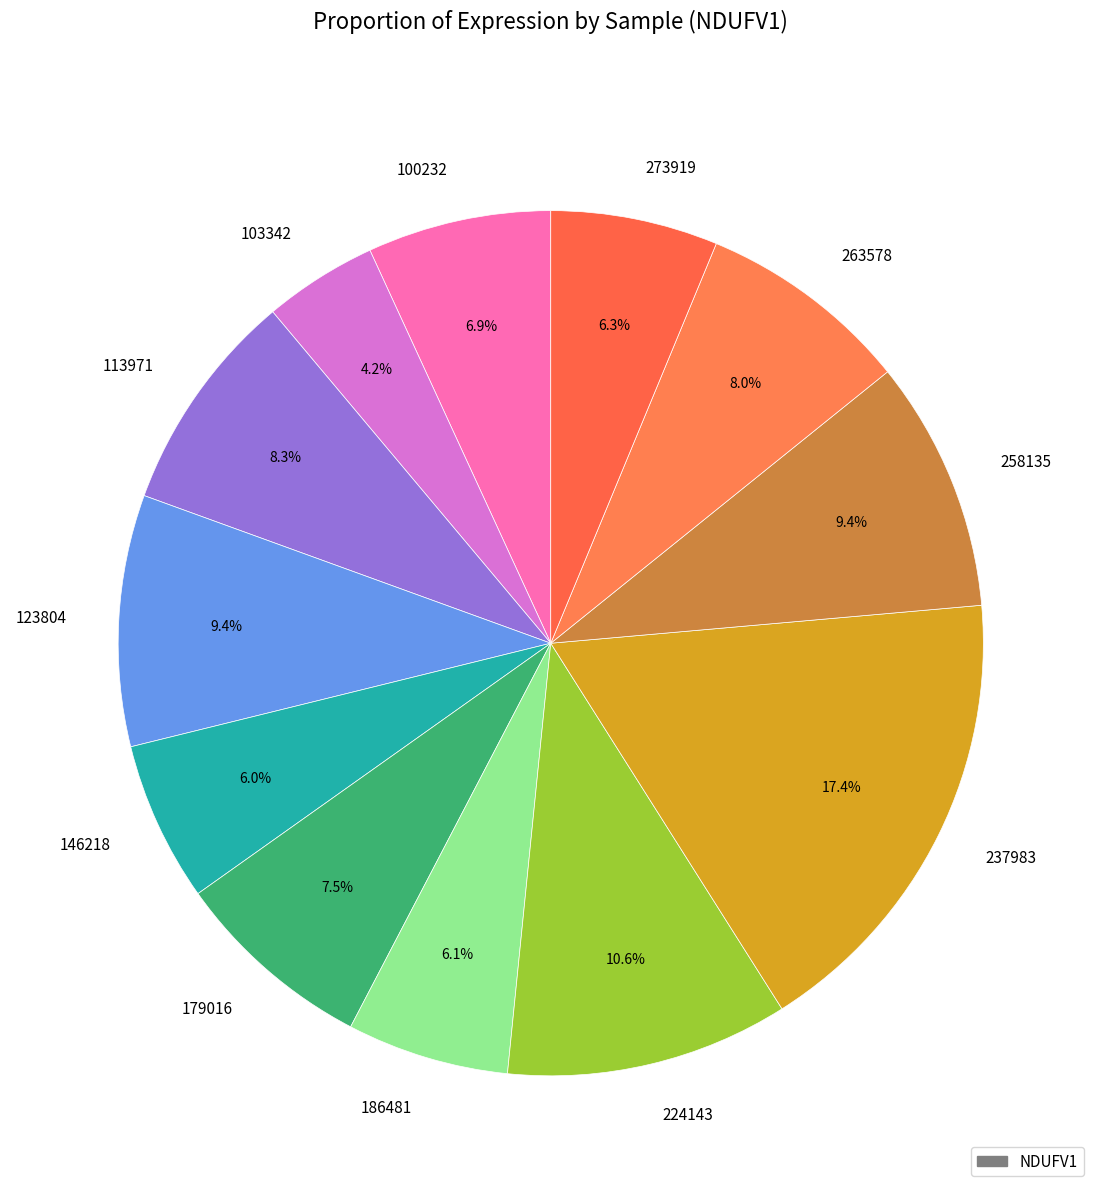

Which category has the smallest portion of the pie?

103342